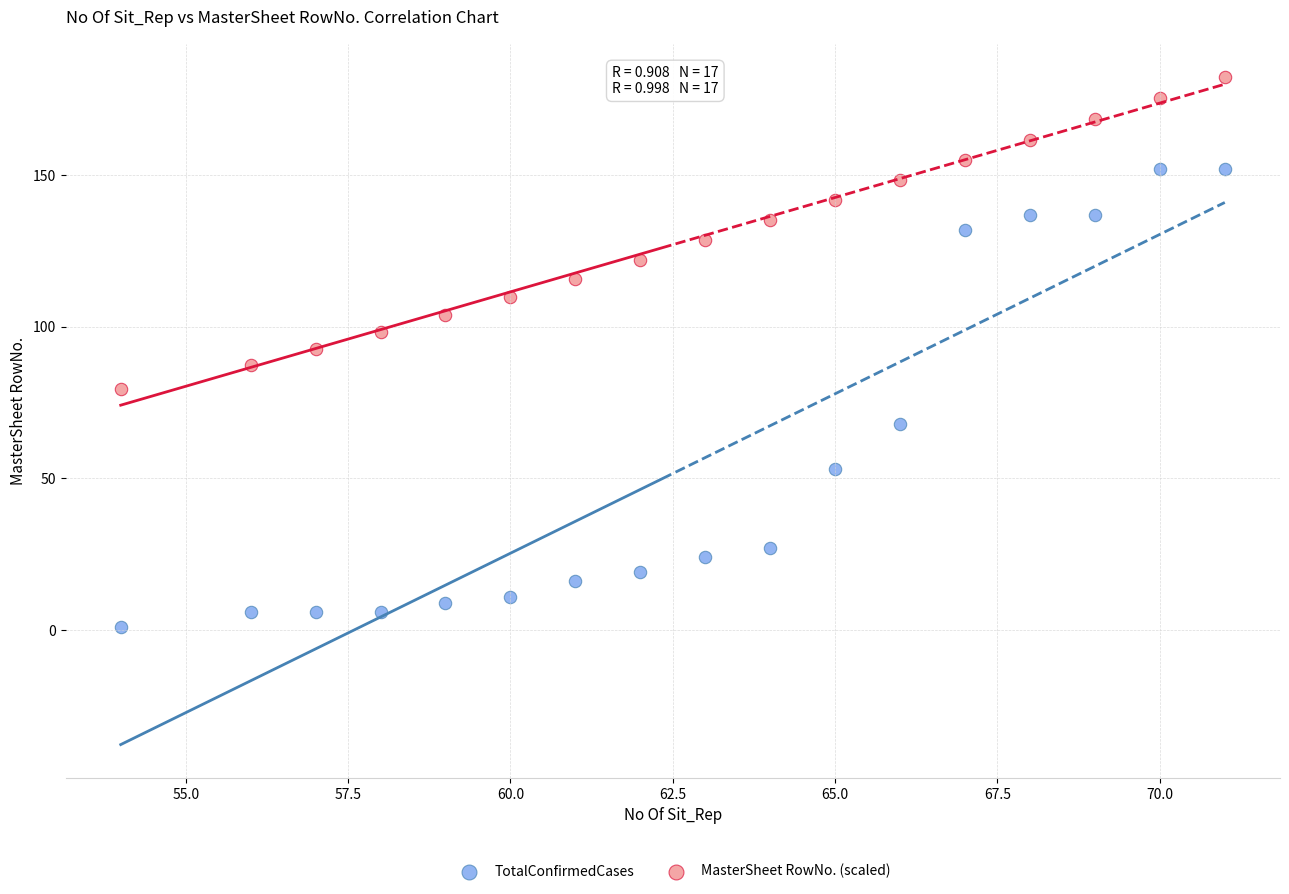

What are all the series names shown in the legend?

TotalConfirmedCases, MasterSheet RowNo. (scaled)